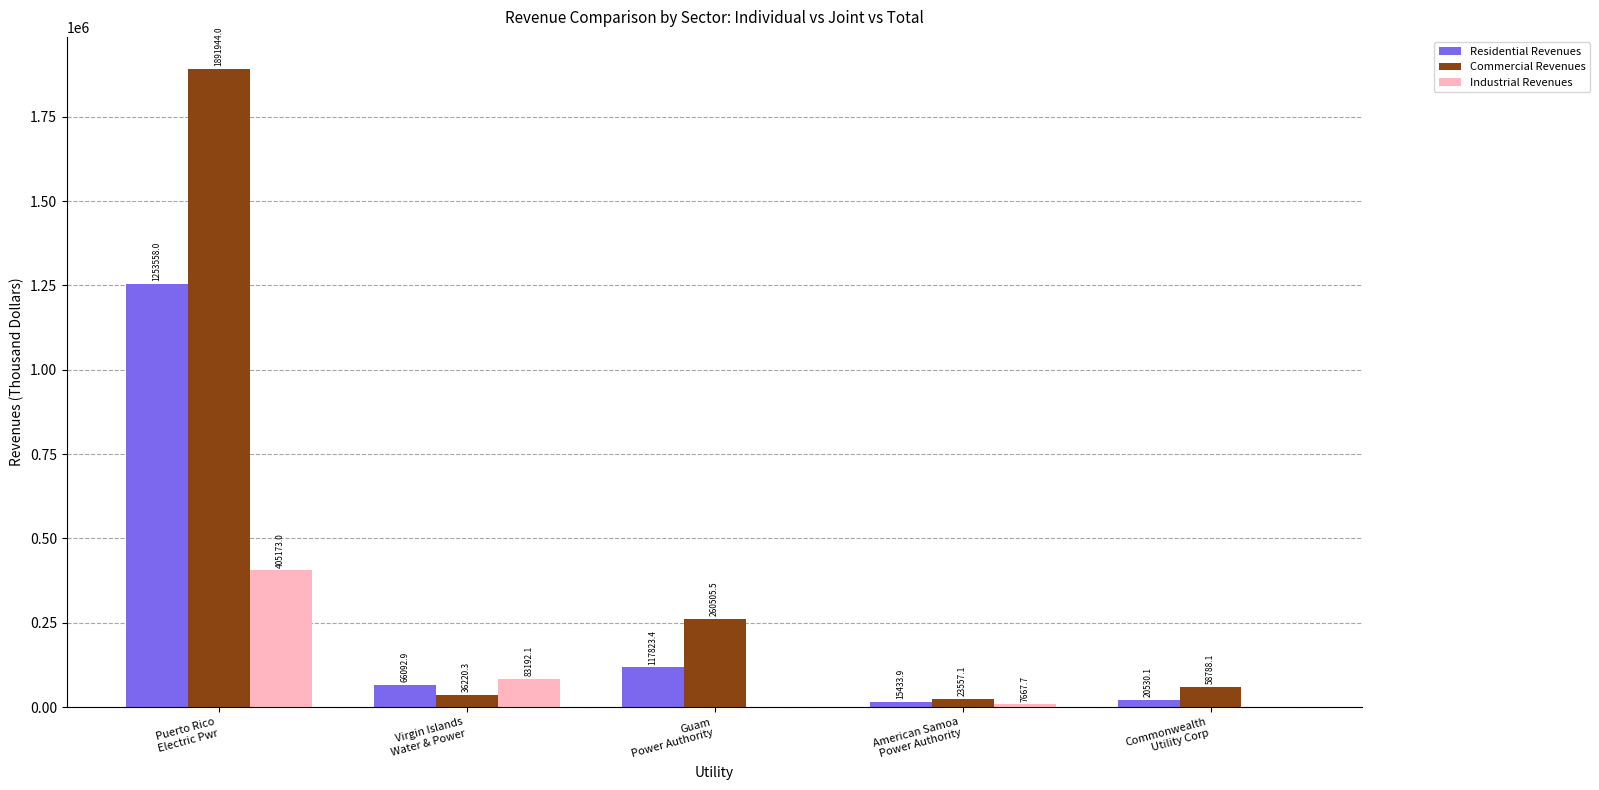

Reading right to left, what are all the values shown in this chart?

Residential Revenues: 20530.1	15433.9	117823.4	66092.9	1253558.0
Commercial Revenues: 58788.1	23557.1	260505.5	36220.3	1891944.0
Industrial Revenues: 0.0	7667.7	0.0	83192.1	405173.0